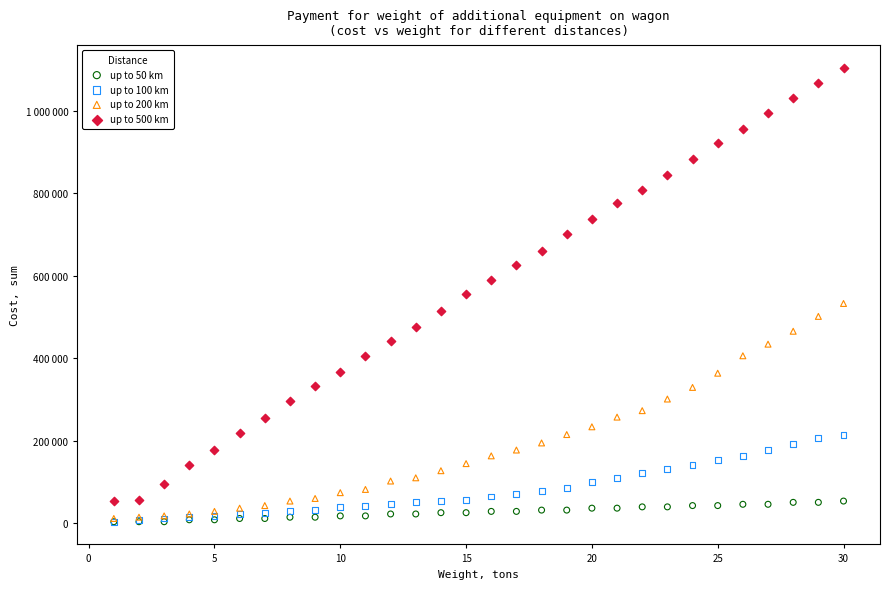

What are all the series names shown in the legend?

up to 50 km, up to 100 km, up to 200 km, up to 500 km